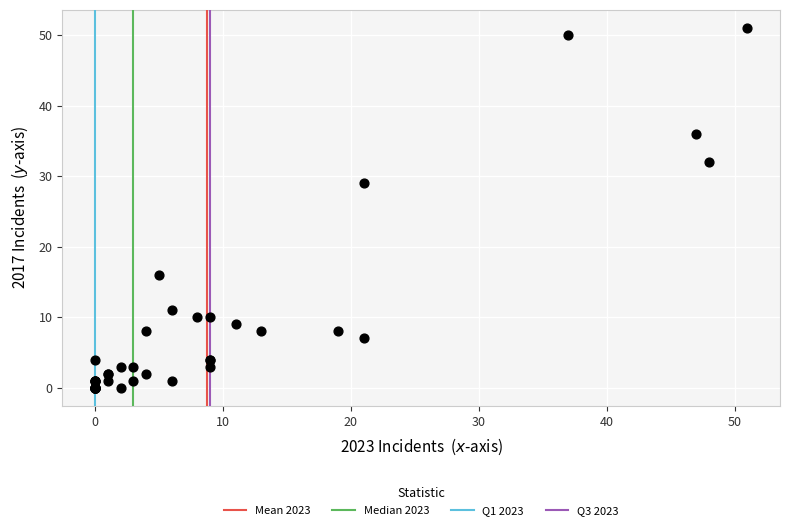

What Y value in the scatter plot is closest to 25?

29